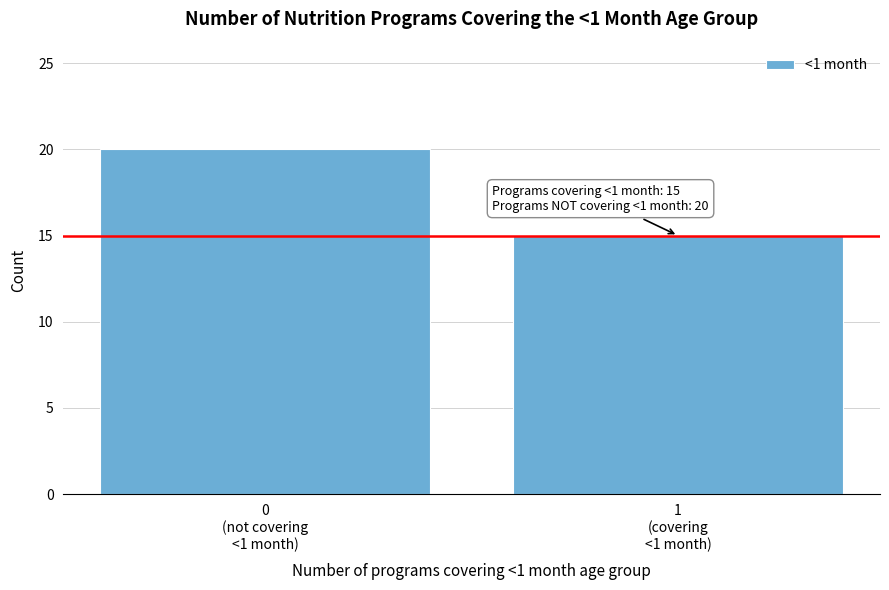

Reading left to right, transcribe all the data shown in this chart.

20	15